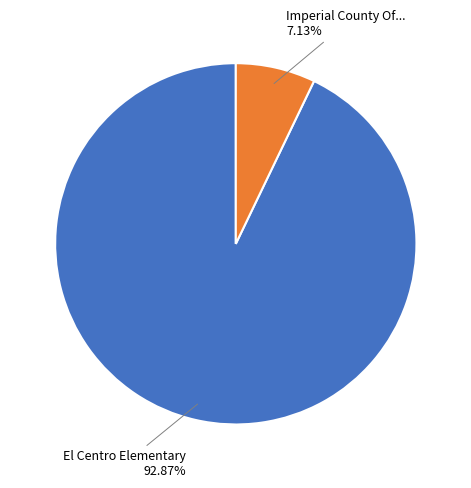

To the nearest percent, what is the difference between the largest and smallest slice percentages?

86%